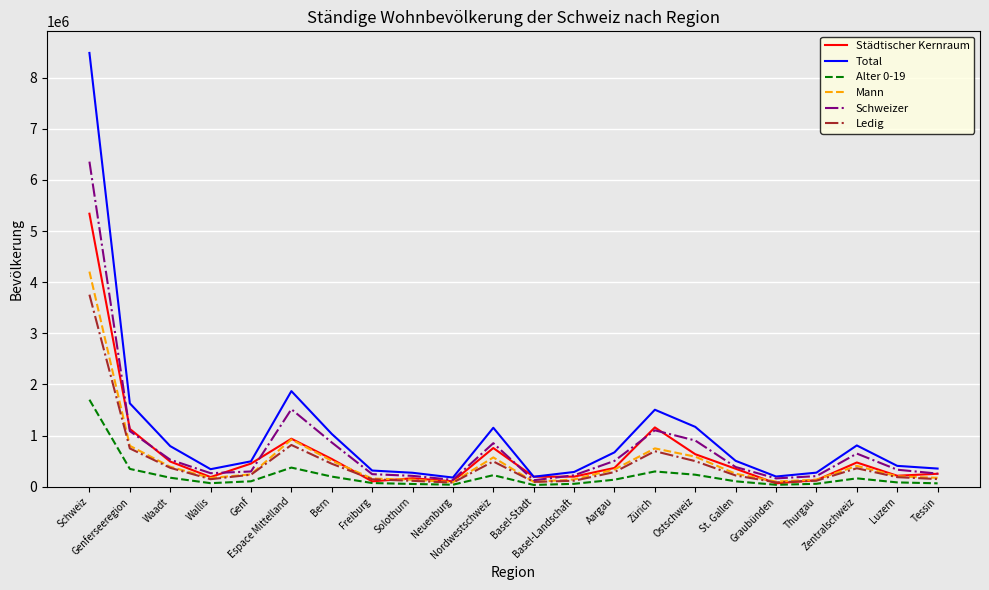

What are all the series names shown in the legend?

Städtischer Kernraum, Total, Alter 0-19, Mann, Schweizer, Ledig